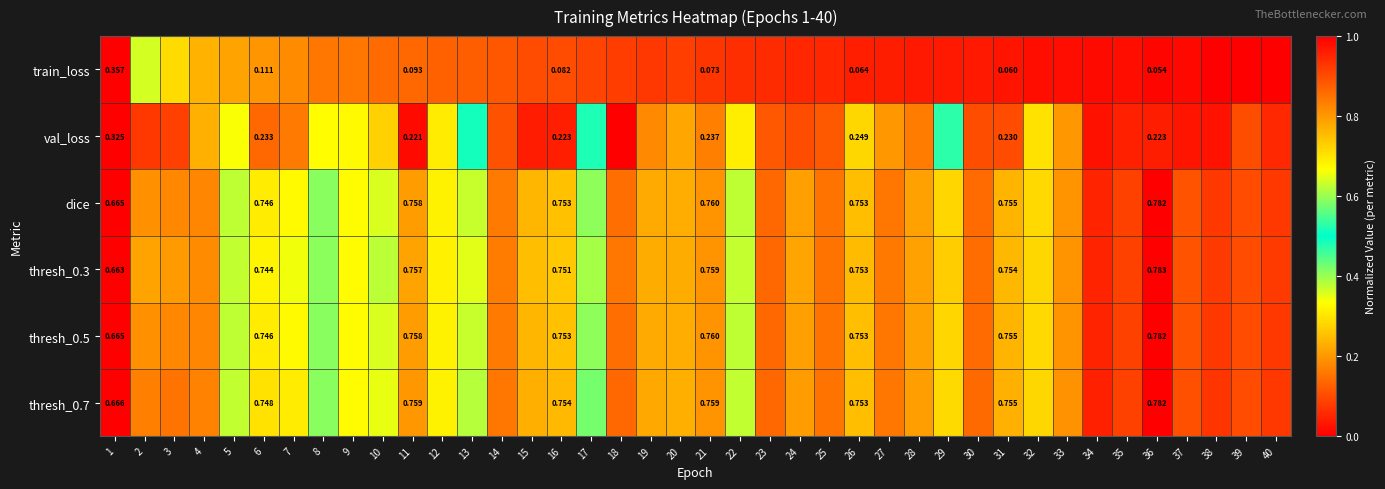

True or false: dice has a value of 0.2 at 3.

True